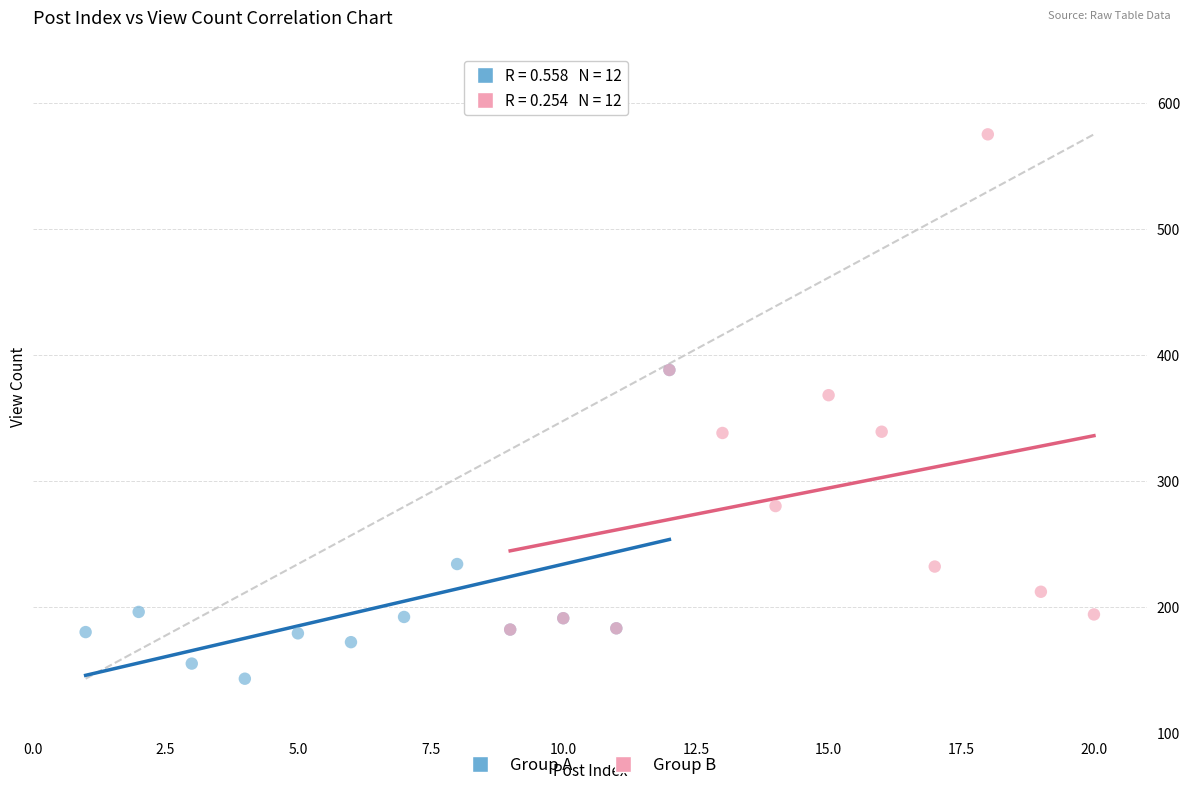

Which series has the largest Y range (max minus min)?

Group B